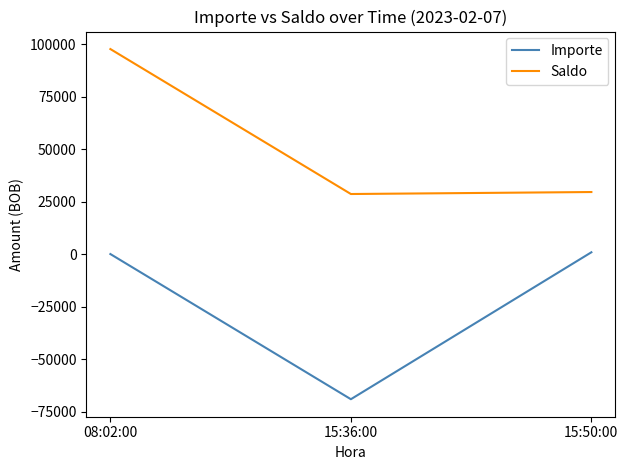

What is the minimum value for Importe?

-69000.0